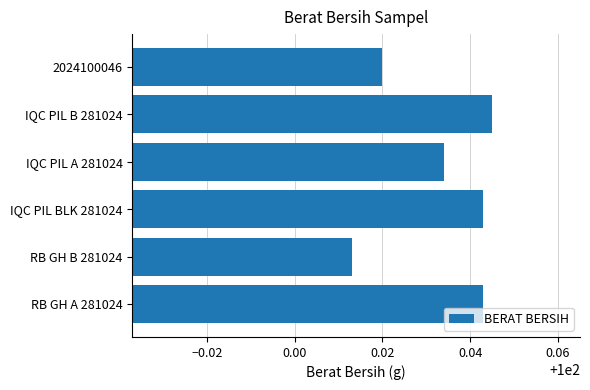

Which category has the lowest value across all series?

RB GH B 281024